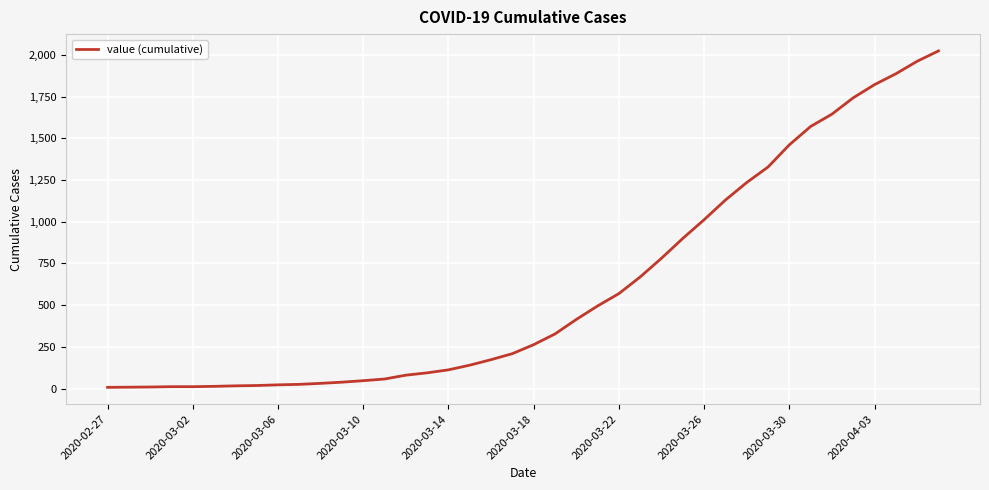

Does the chart display data point markers on the line(s)?

No